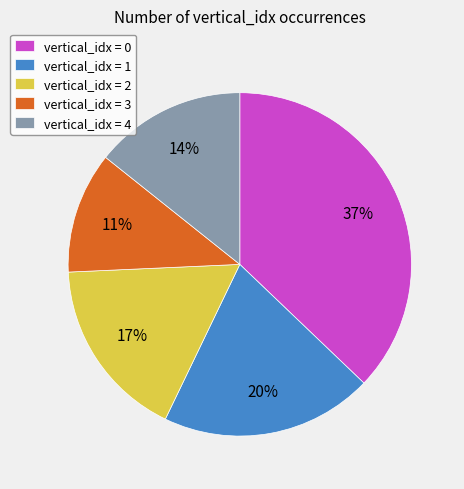

To the nearest percent, what is the combined percentage of vertical_idx = 4 and vertical_idx = 2?

31%